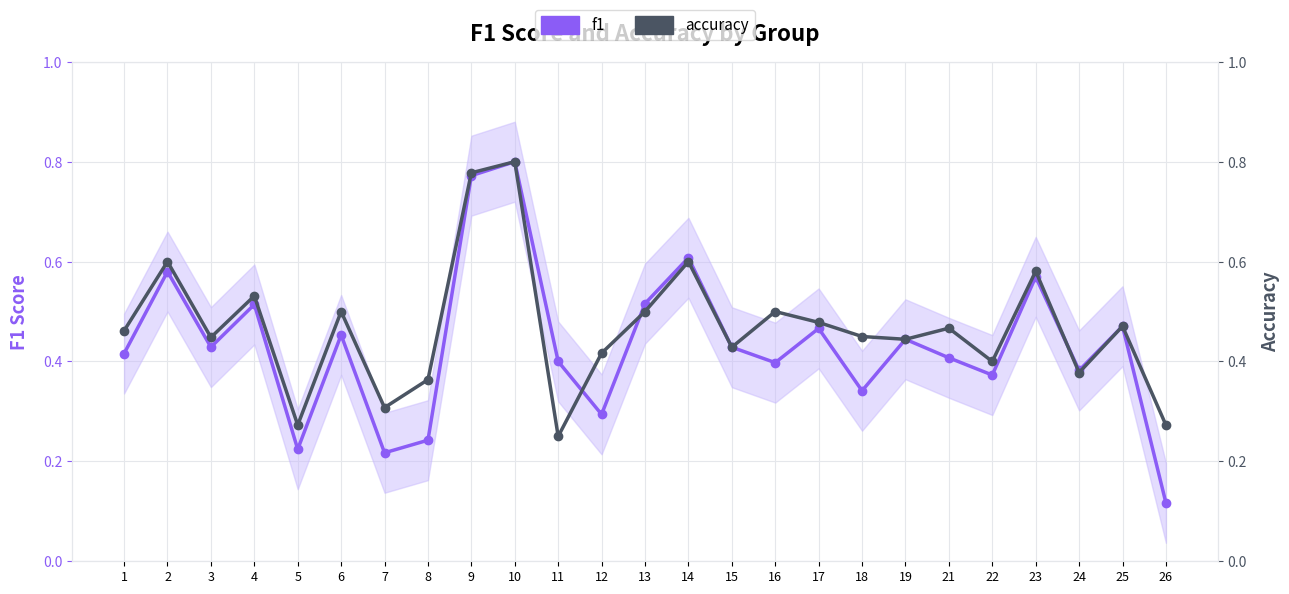

Reading left to right, list all the values displayed in this chart.

f1: 0.4	0.6	0.4	0.5	0.2	0.5	0.2	0.2	0.8	0.8	0.4	0.3	0.5	0.6	0.4	0.4	0.5	0.3	0.4	0.4	0.4	0.6	0.4	0.5	0.1
accuracy: 0.5	0.6	0.4	0.5	0.3	0.5	0.3	0.4	0.8	0.8	0.2	0.4	0.5	0.6	0.4	0.5	0.5	0.5	0.4	0.5	0.4	0.6	0.4	0.5	0.3